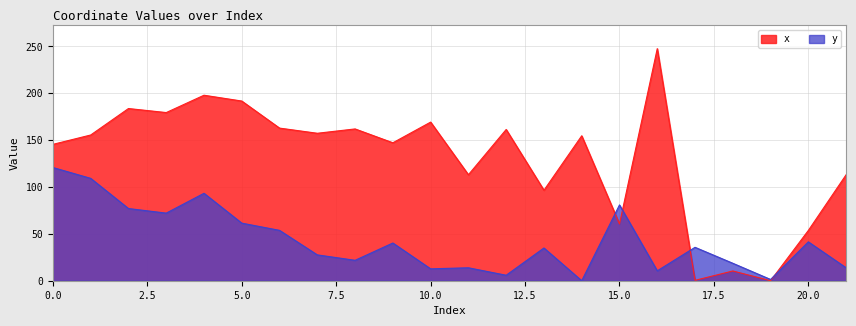

Where is x nearest to the value 123?

11